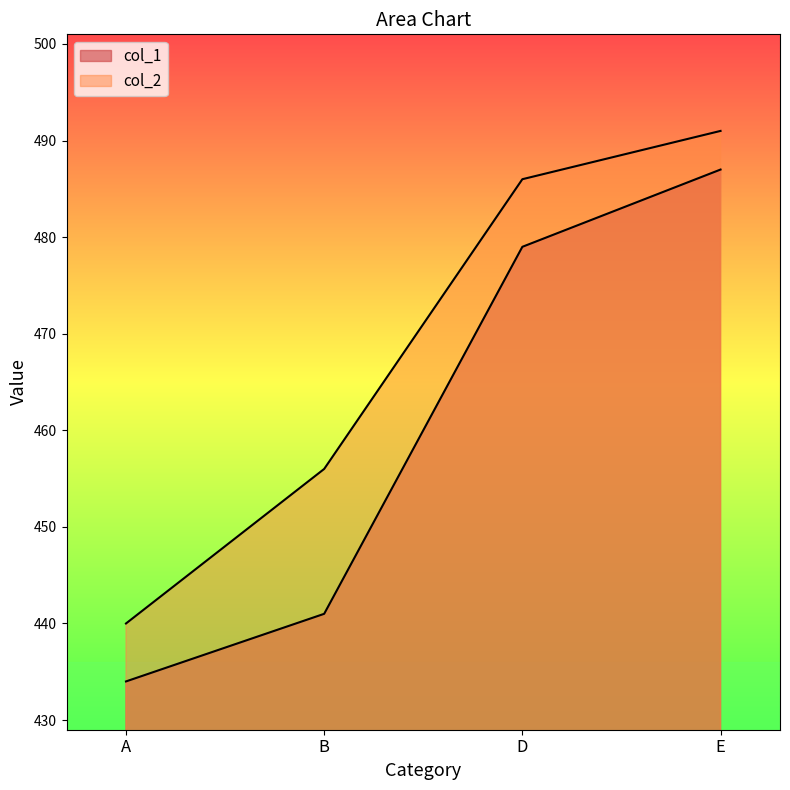

What position from the right is D?

2